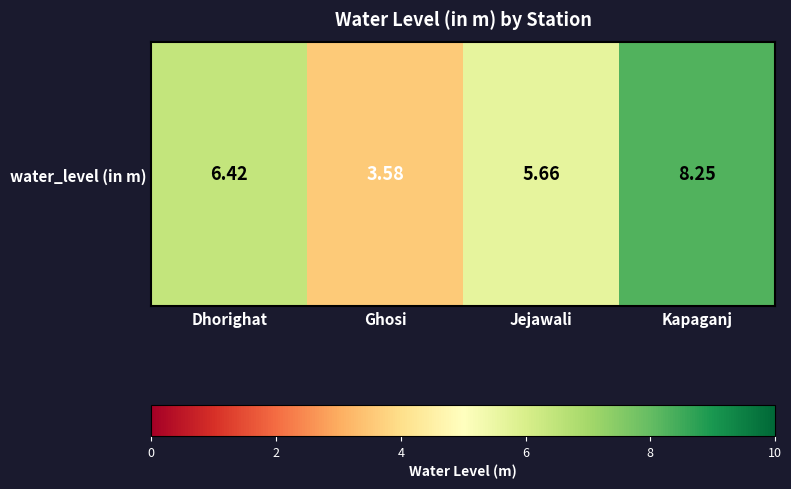

At which label is the value closest to 5?

Jejawali